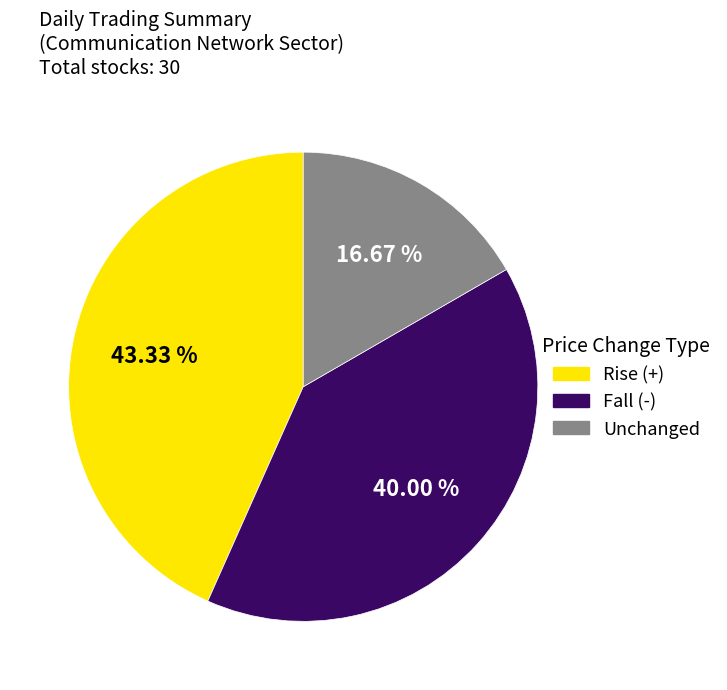

Which slice is the largest?

Rise (+)